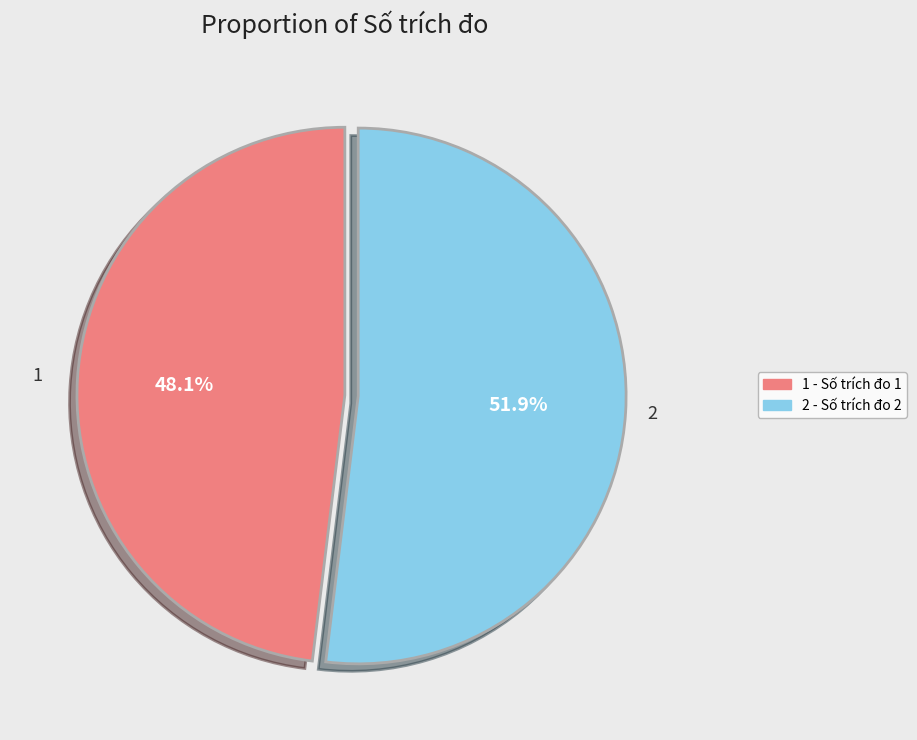

What percentage is the 2 slice, to the nearest percent?

52%